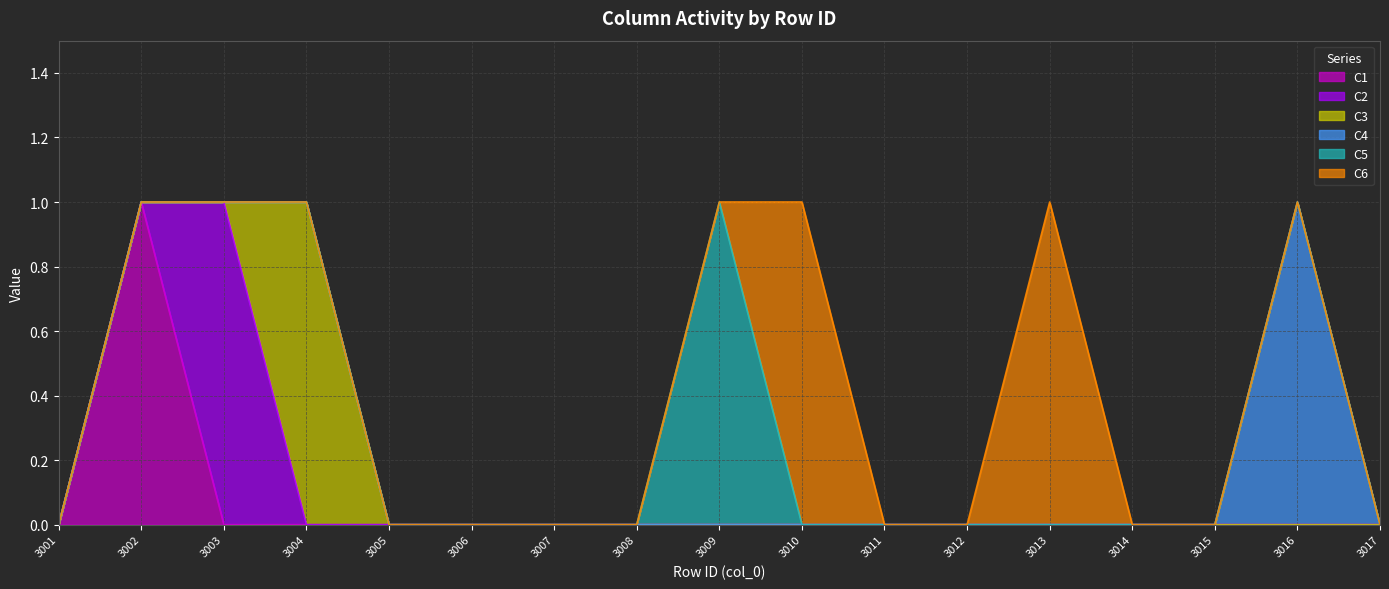

Which category has the highest value across all series?

3002